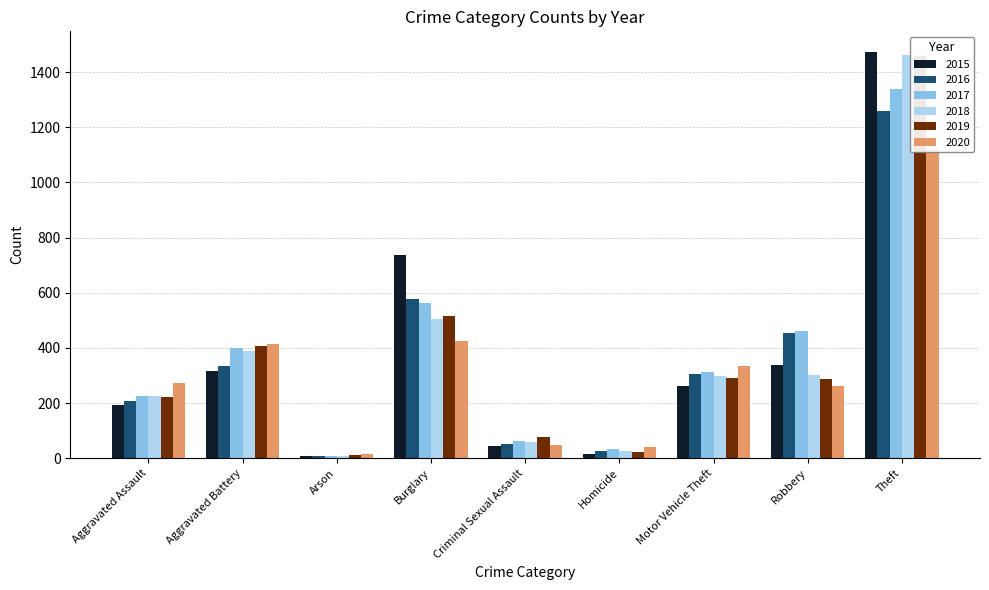

Are the bars horizontal?

No